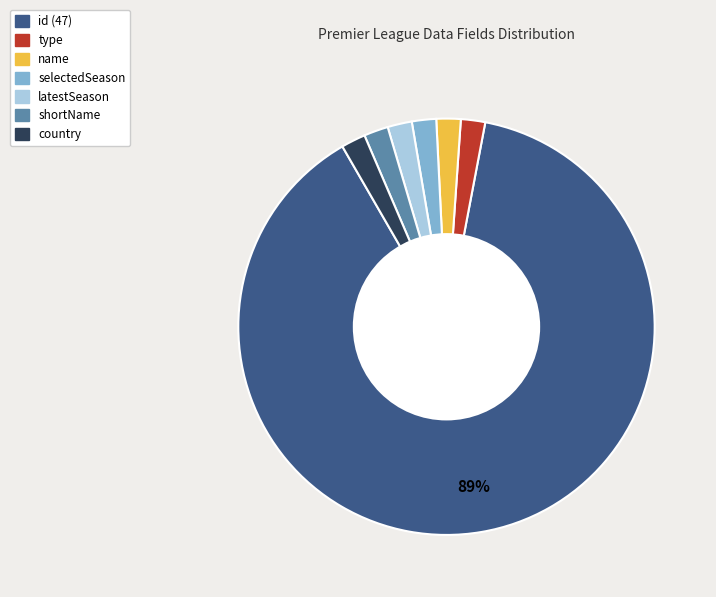

To the nearest percent, what portion does selectedSeason represent?

2%